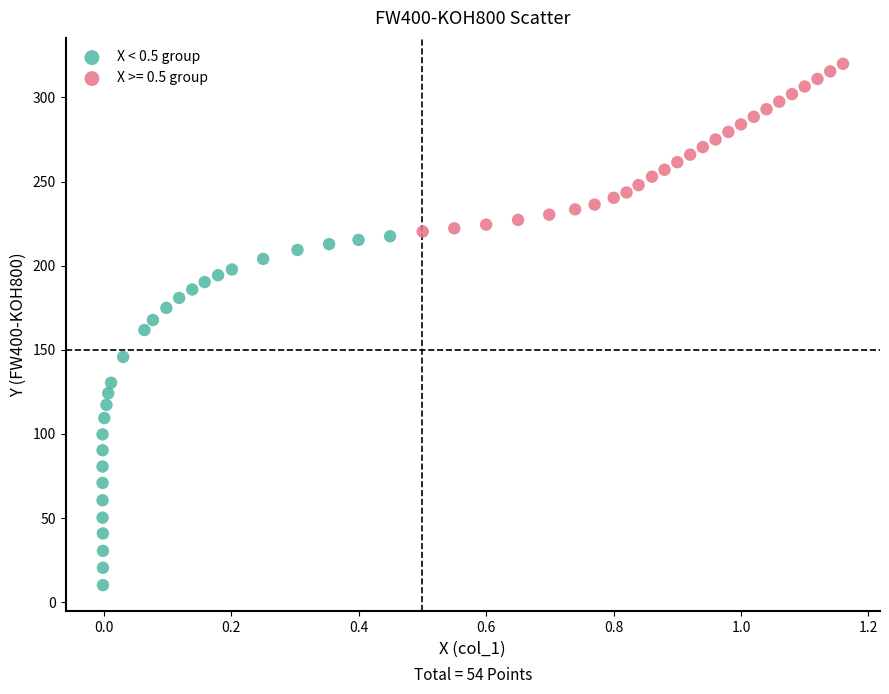

Which series has the widest spread of Y values?

X < 0.5 group